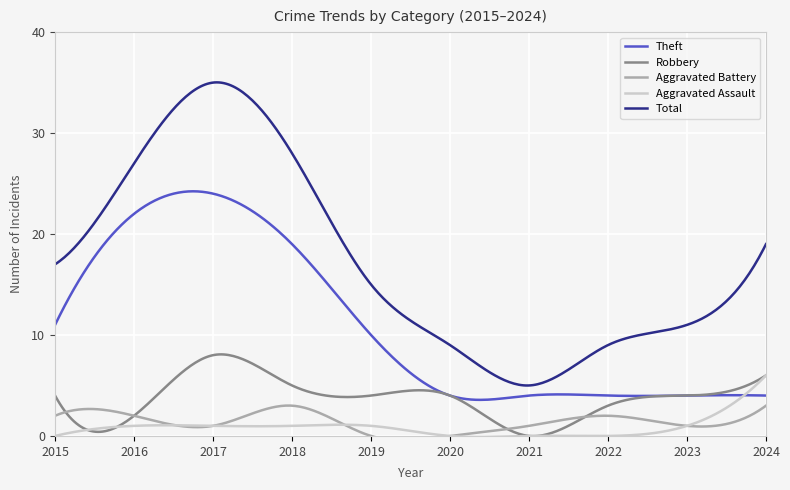

Reading left to right, list all the values displayed in this chart.

Theft: 2015=11	2016=22	2017=24	2018=19	2019=10	2020=4	2021=4	2022=4	2023=4	2024=4
Robbery: 2015=4	2016=2	2017=8	2018=5	2019=4	2020=4	2021=0	2022=3	2023=4	2024=6
Aggravated Battery: 2015=2	2016=2	2017=1	2018=3	2019=0	2020=0	2021=1	2022=2	2023=1	2024=3
Aggravated Assault: 2015=0	2016=1	2017=1	2018=1	2019=1	2020=0	2021=0	2022=0	2023=1	2024=6
Total: 2015=17	2016=27	2017=35	2018=28	2019=15	2020=9	2021=5	2022=9	2023=11	2024=19